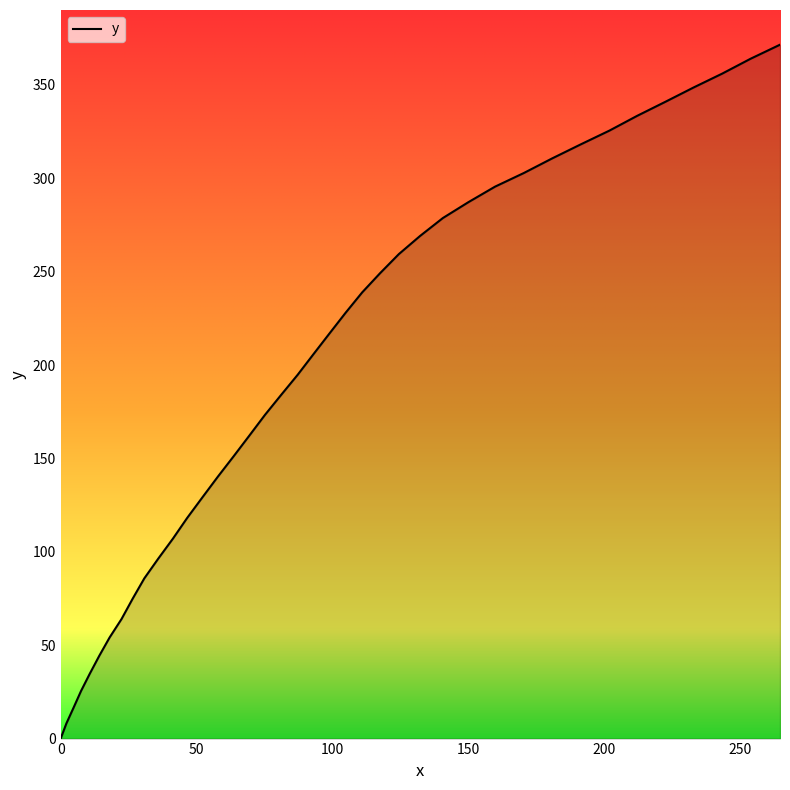

Reading left to right, what are all the values shown in this chart?

0.0	8.1	16.4	25.5	34.7	44.3	54.1	64.0	74.9	85.8	96.3	107.0	118.2	129.2	140.3	151.2	162.3	173.3	183.9	194.7	205.7	216.8	228.0	238.9	249.2	259.4	269.1	278.7	287.2	295.5	302.8	310.6	318.1	325.5	333.4	341.0	348.6	356.0	364.0	371.5